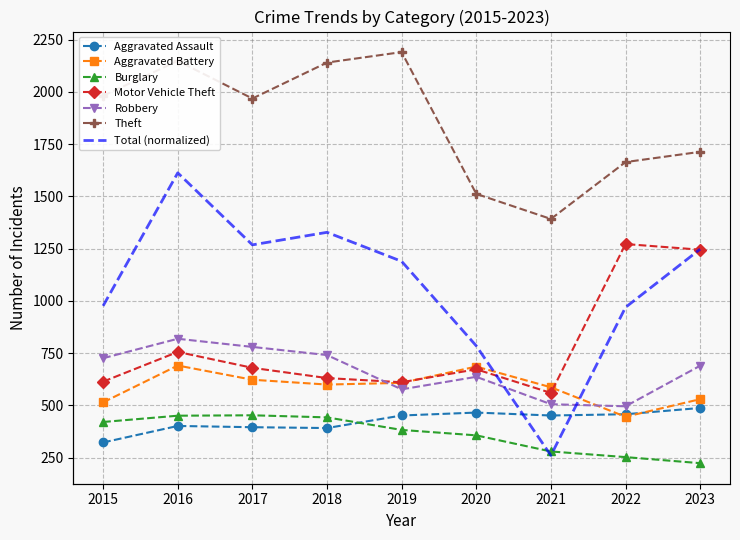

Rank the categories by Aggravated Assault value from lowest to highest.

2015, 2018, 2017, 2016, 2019, 2021, 2022, 2020, 2023